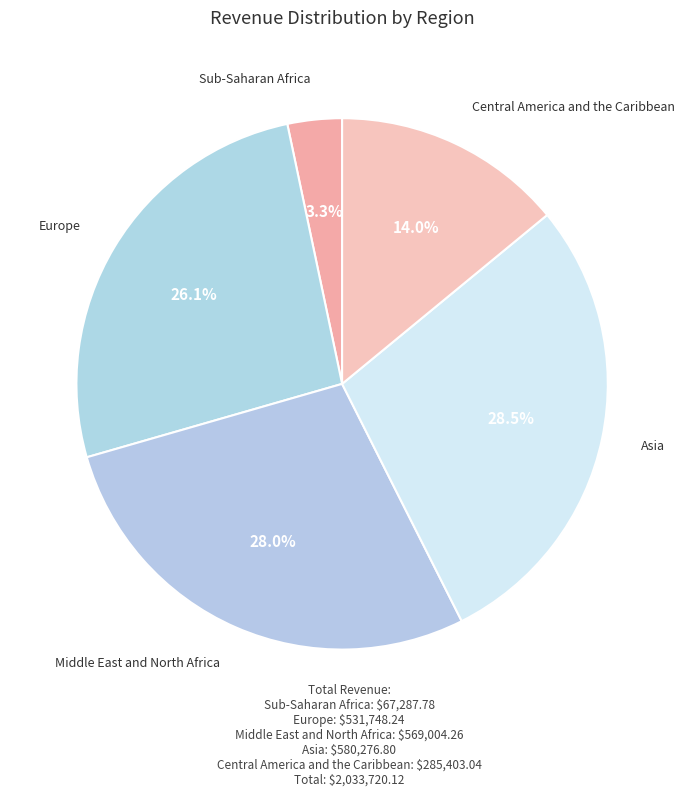

Is the sum of Central America and the Caribbean and Europe greater than half?

No